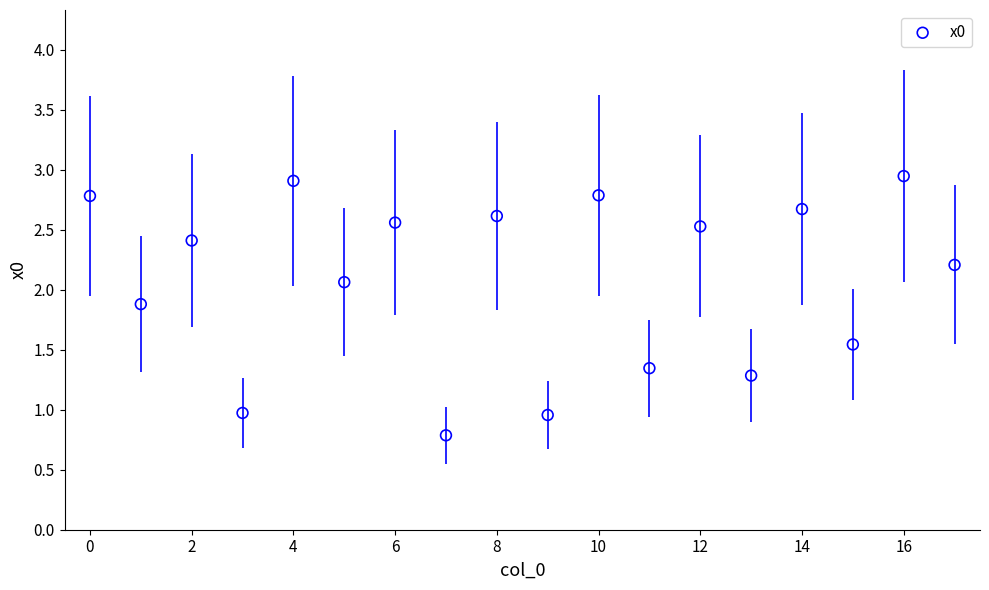

What is the range of Y values (max minus min)?

2.2